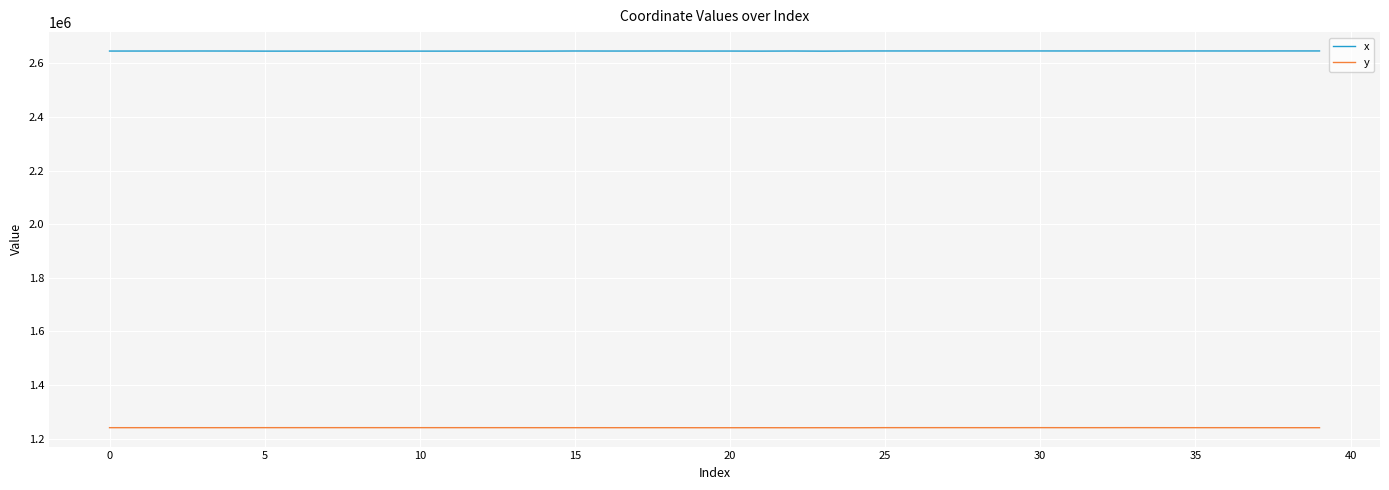

True or false: x and y cross at least once.

False